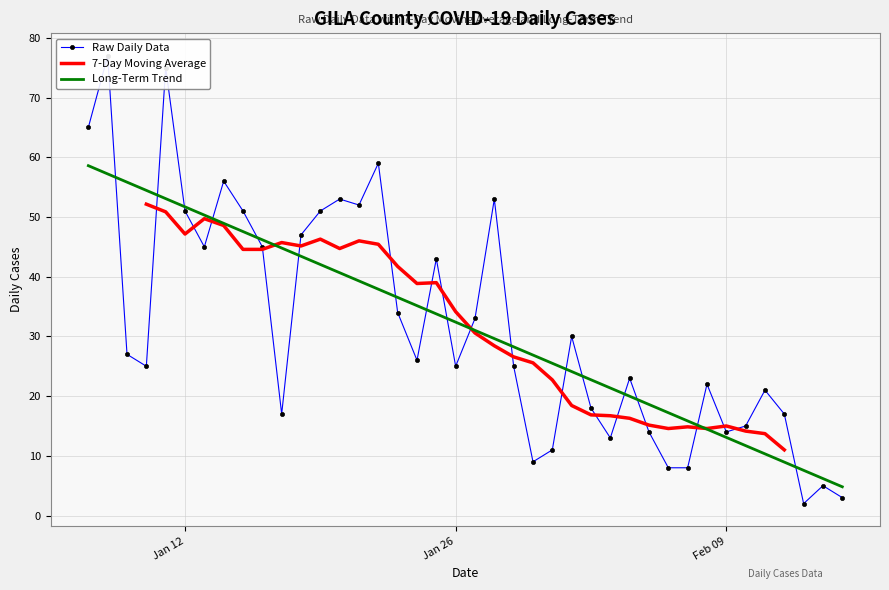

How many values in the Long-Term Trend series exceed 32?

20